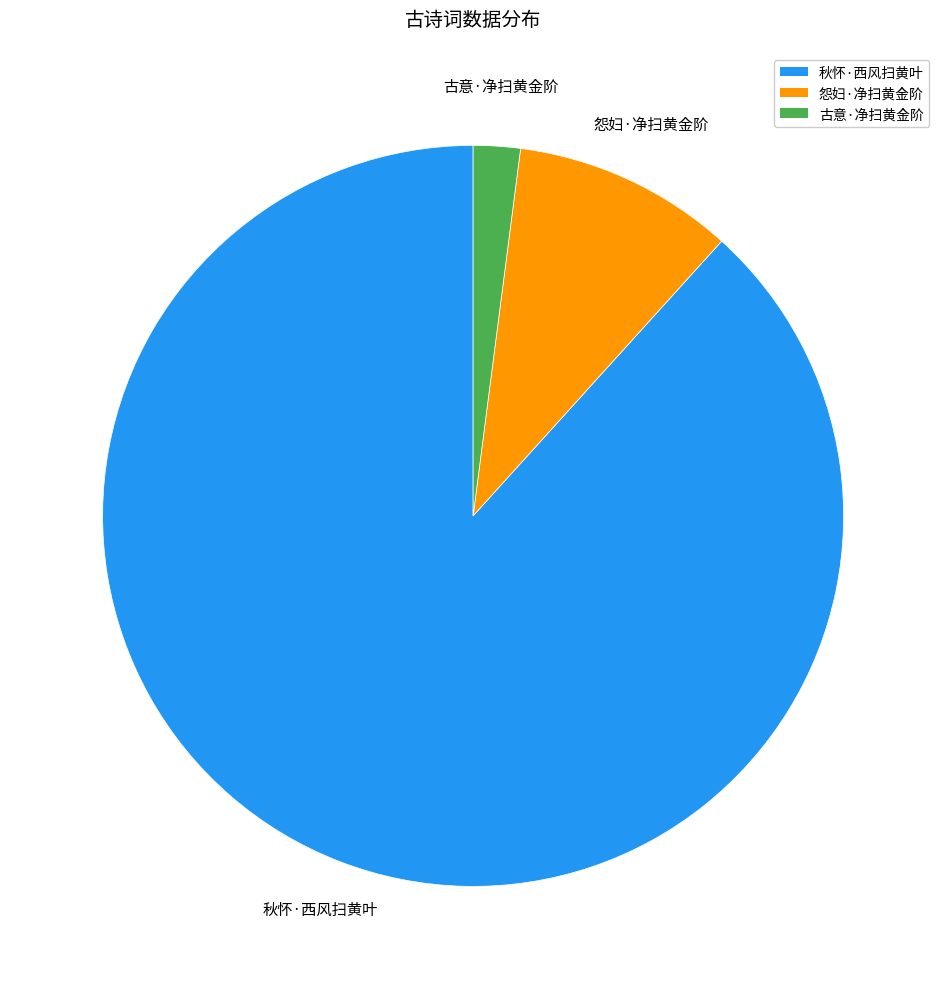

Rank the categories by value from highest to lowest.

秋怀·西风扫黄叶, 怨妇·净扫黄金阶, 古意·净扫黄金阶